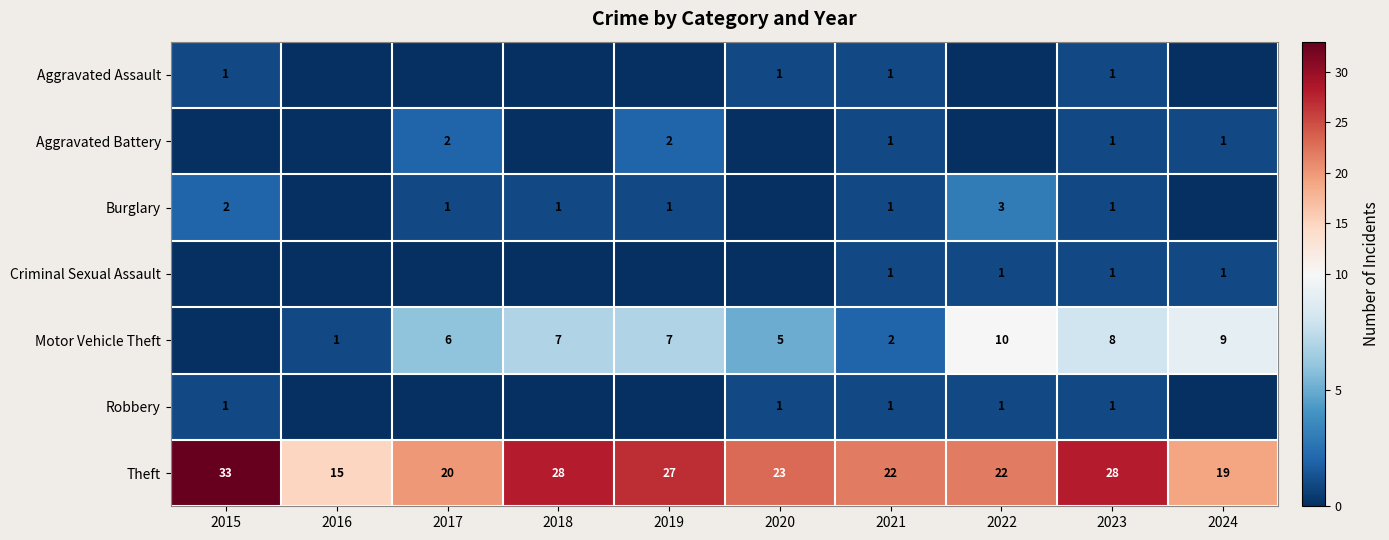

Is it true that Robbery equals 1 at 2015?

True